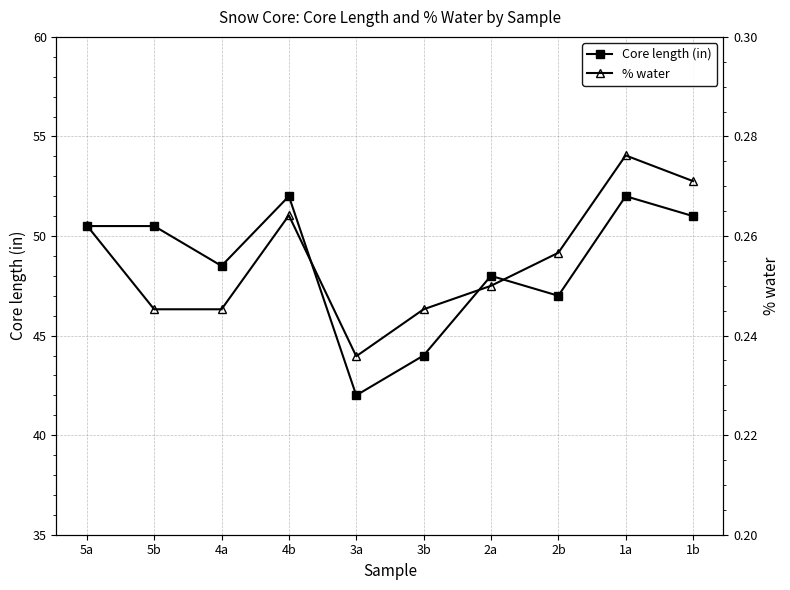

Rank the series by their average value, from highest to lowest.

Core length (in), % water